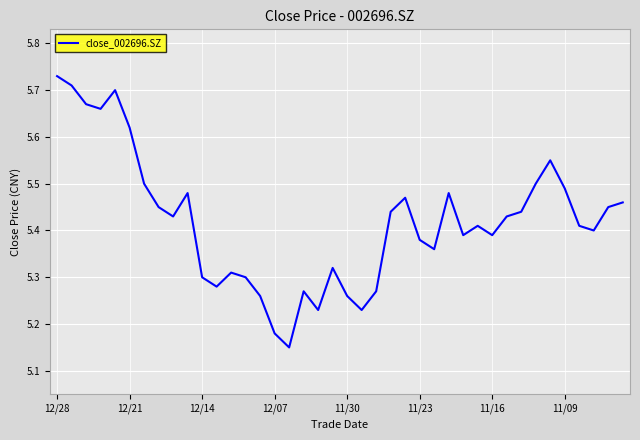

How many lines are shown in the chart?

1